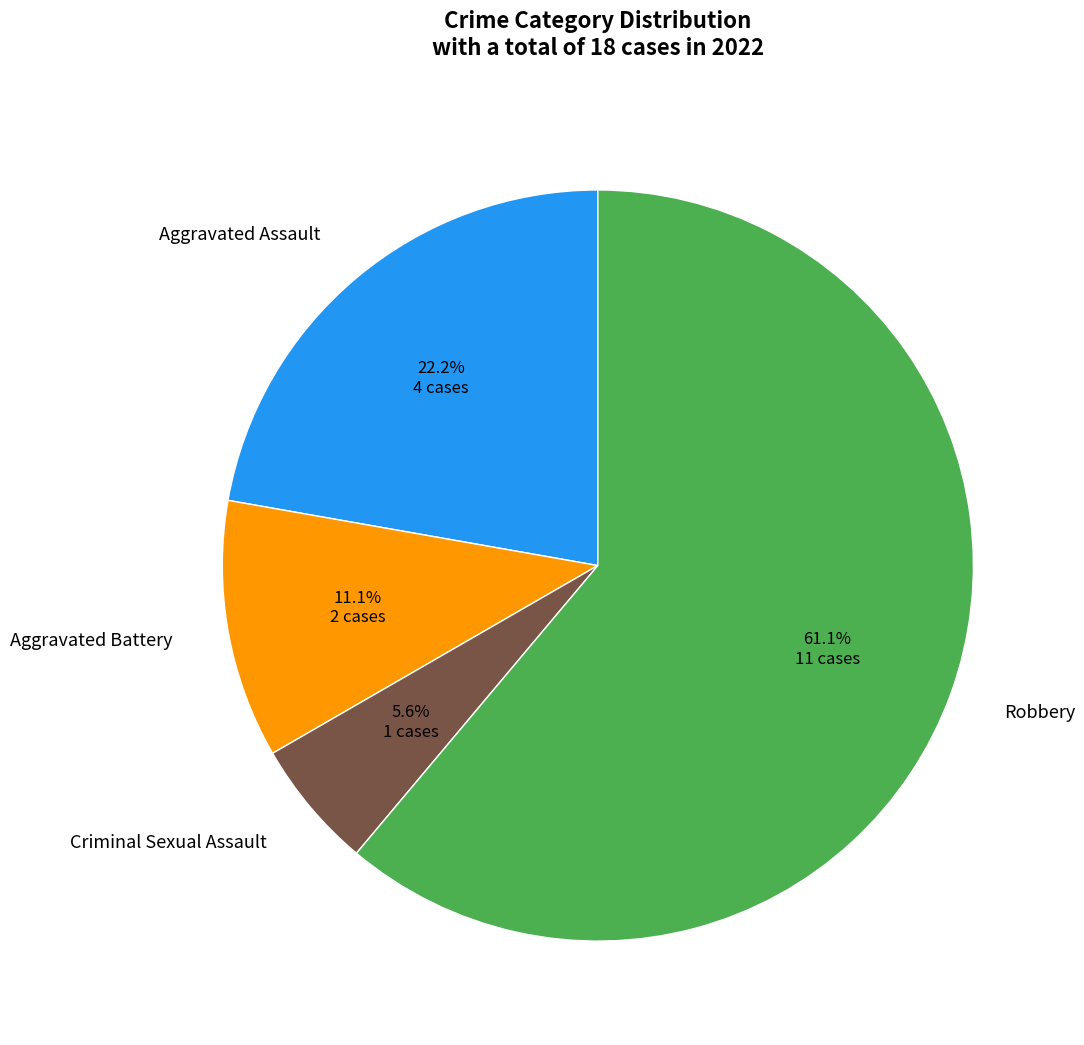

Is there a majority slice in this chart?

Yes